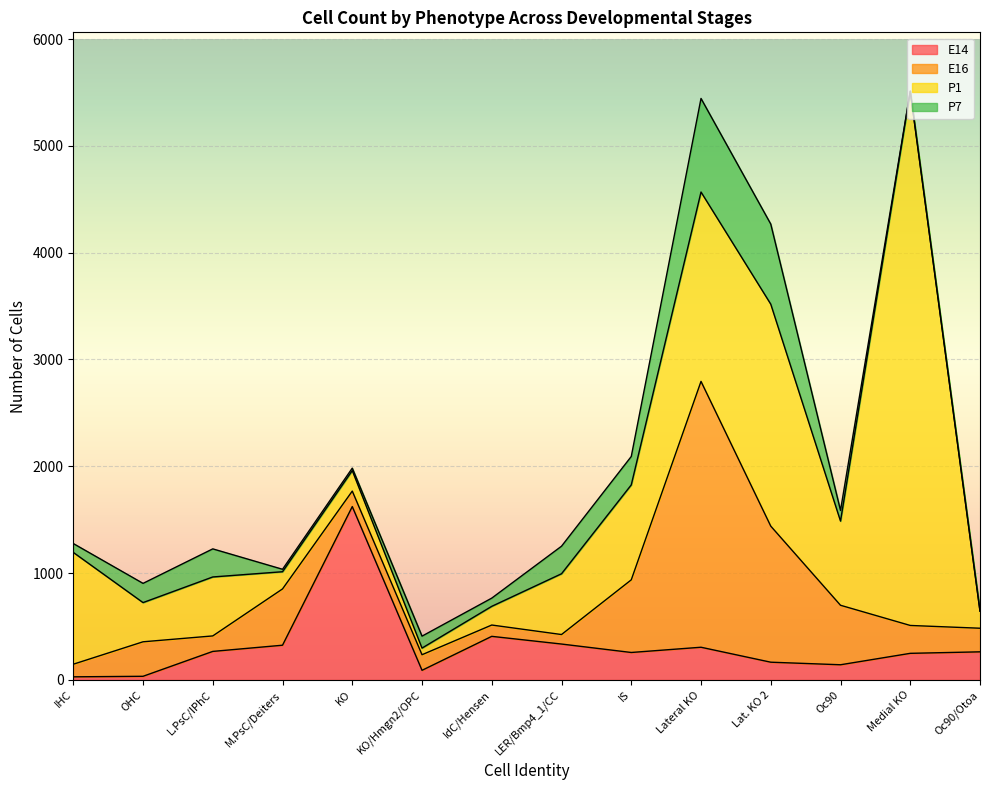

Is the value of P7 at KO/Hmgn2/OPC greater than the value of P1 at Medial KO?

No